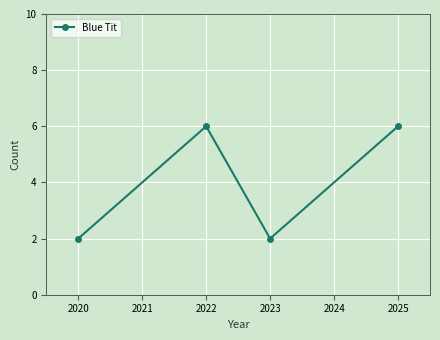

At which category does the data reach its first local peak?

2022